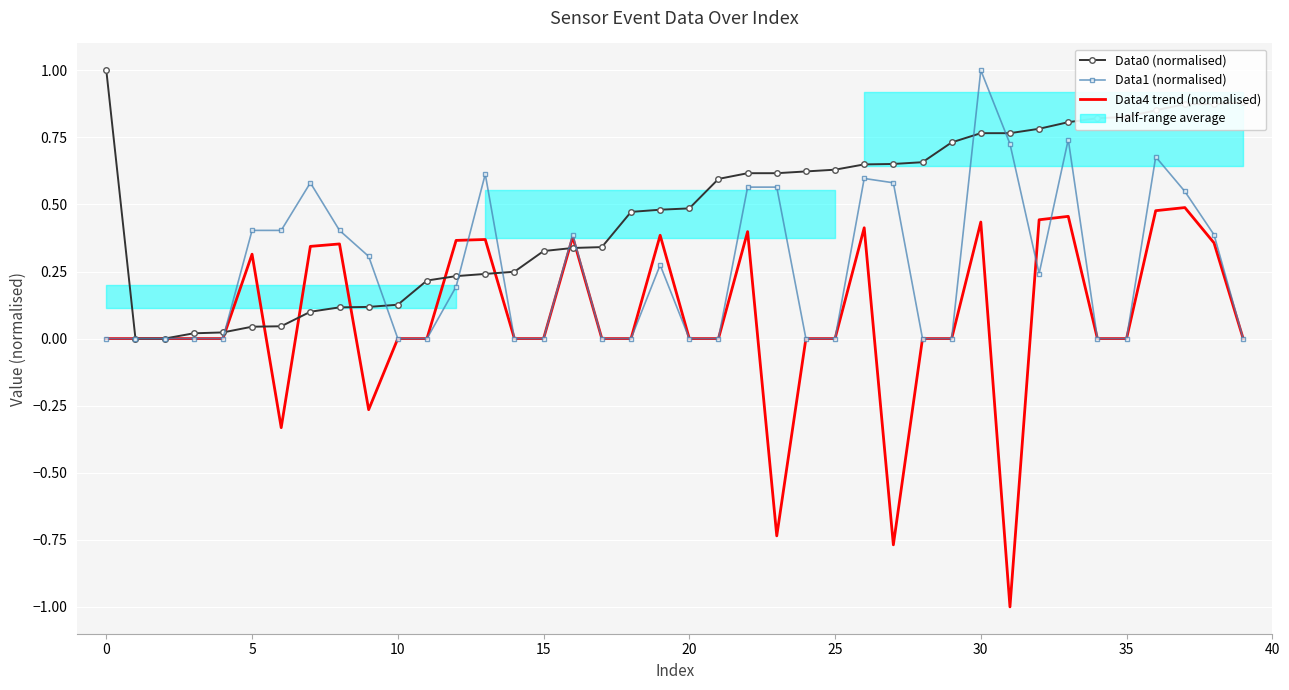

How many values in Data4 trend (normalised) are above zero?

15